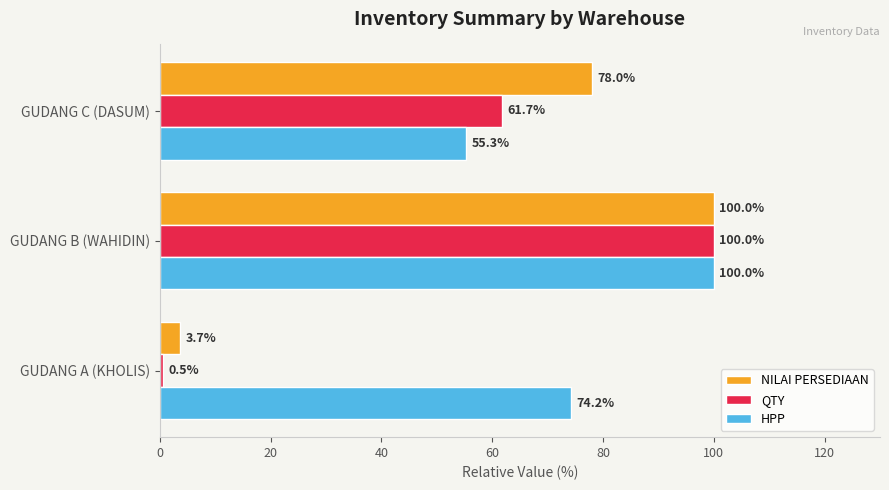

Rank the series at GUDANG A (KHOLIS) from highest to lowest value.

HPP, NILAI PERSEDIAAN, QTY